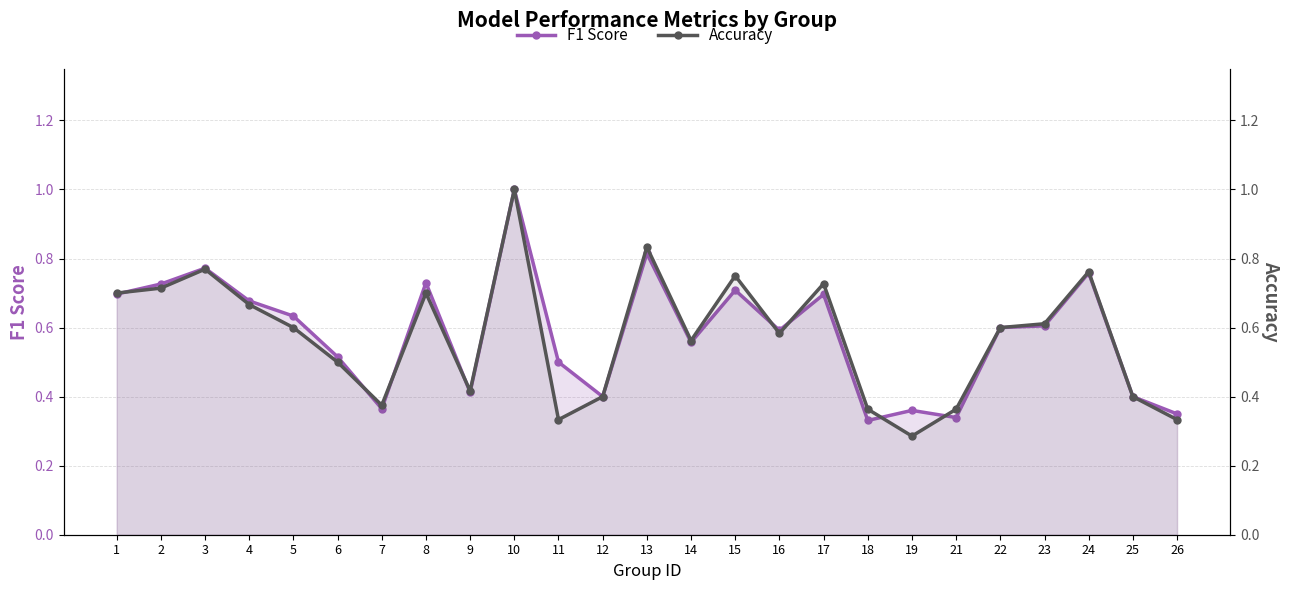

Read the Accuracy value at 10.

1.0